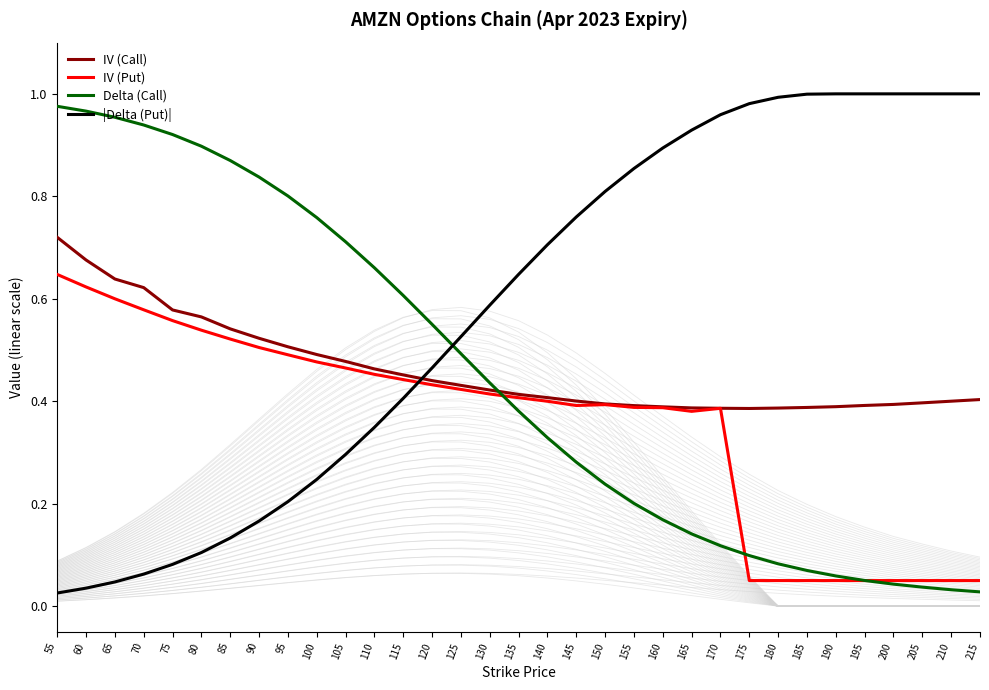

Which category has the highest value in the Delta (Call) series?

55